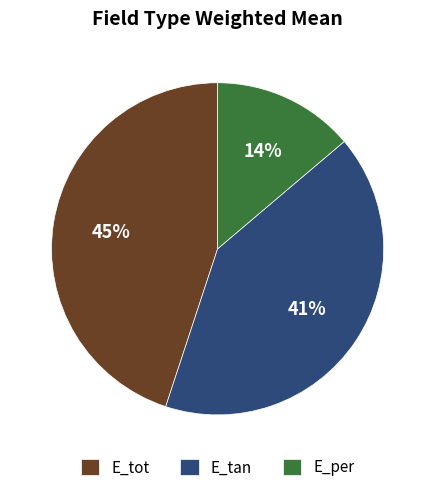

Count the number of slices in the pie.

3